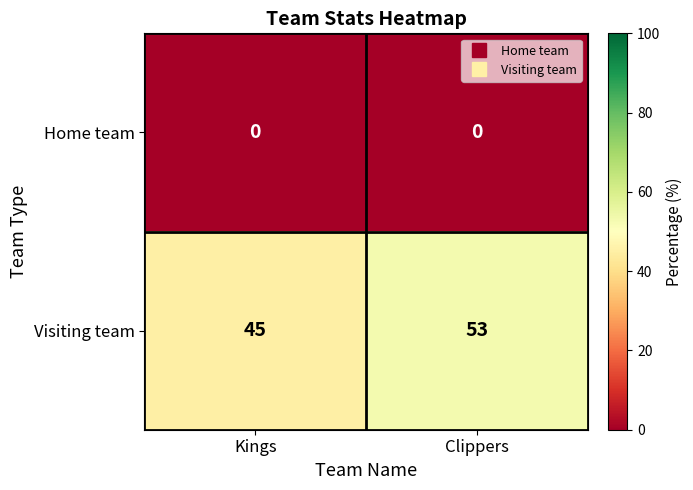

List the series in order of their overall mean, highest first.

Visiting team, Home team